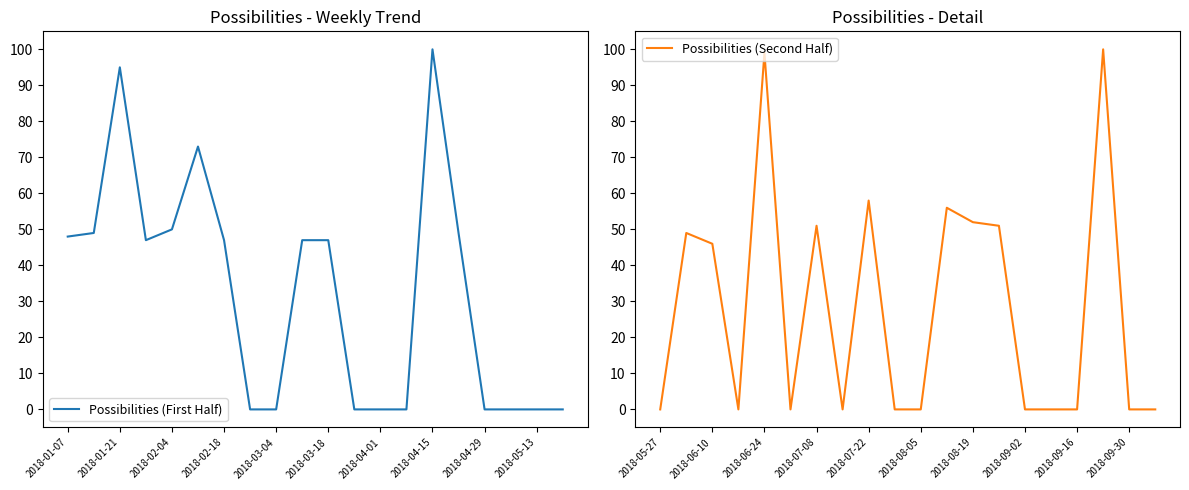

The Possibilities (First Half) series shows 47 at 2018-03-18. True or false?

True